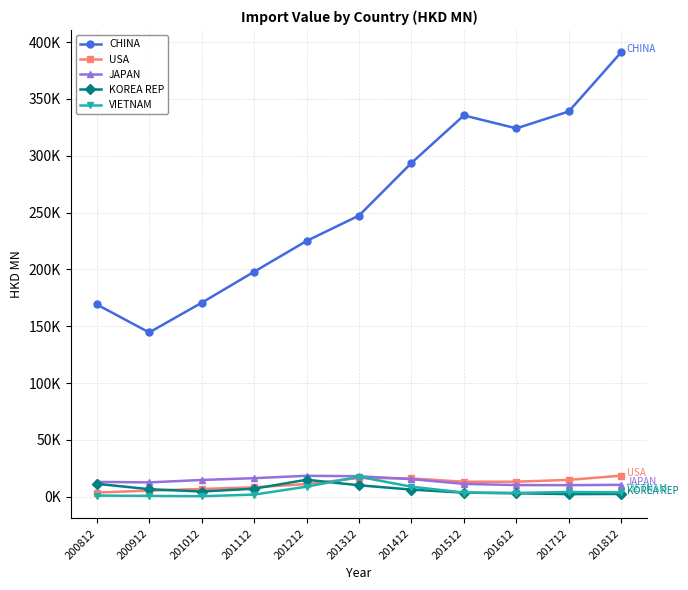

What is the sum of the VIETNAM values at 201512 and 201612?

7181.0